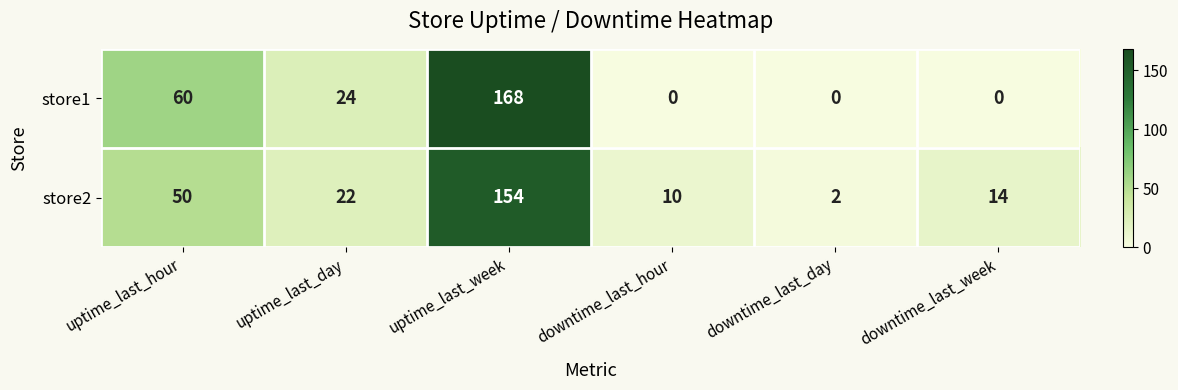

Which series has the largest range (max minus min)?

store1